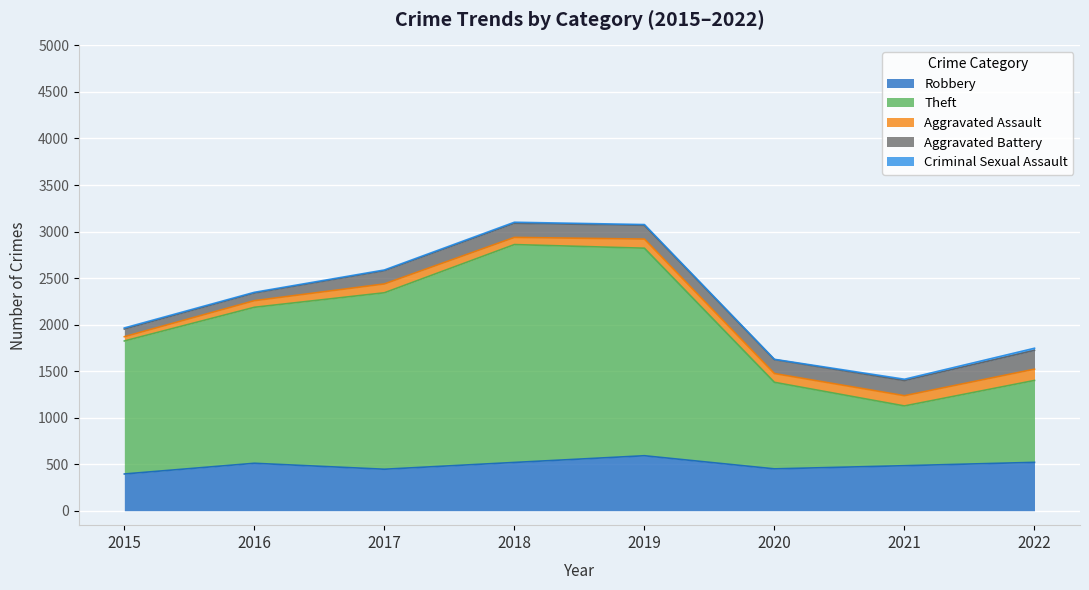

Where is Robbery nearest to the value 493?

2021